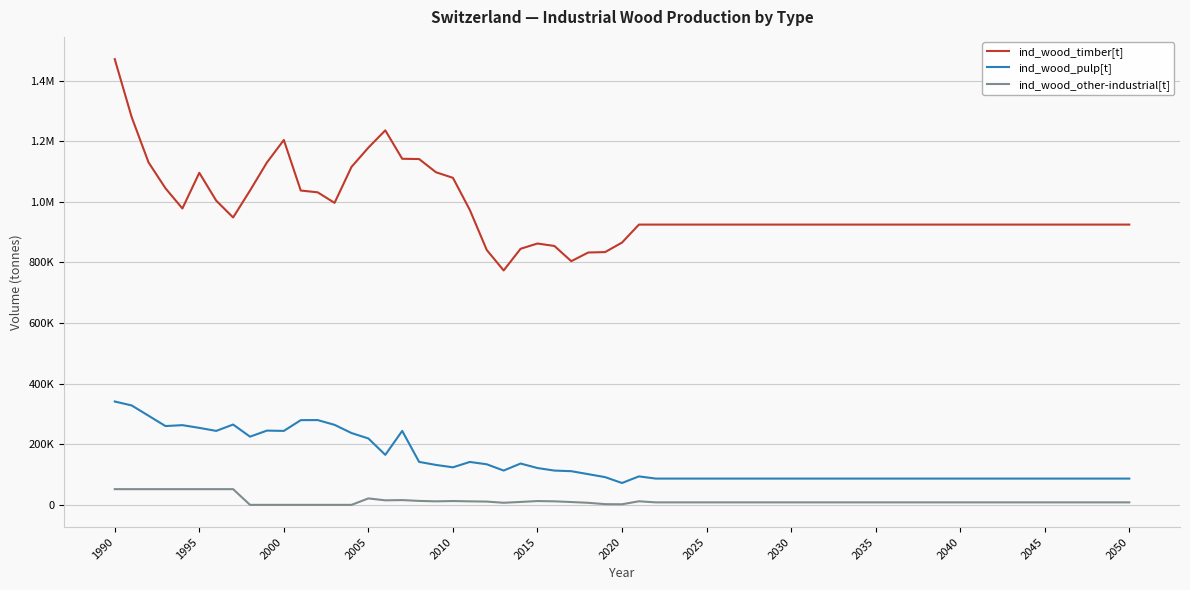

What is the maximum value for ind_wood_other-industrial[t]?

51851.8